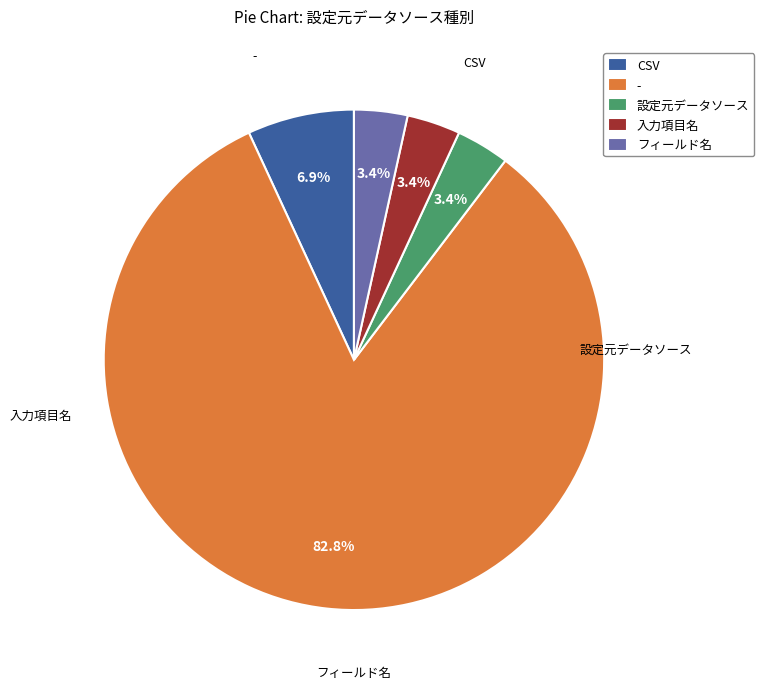

Does - represent more than half of the total?

Yes